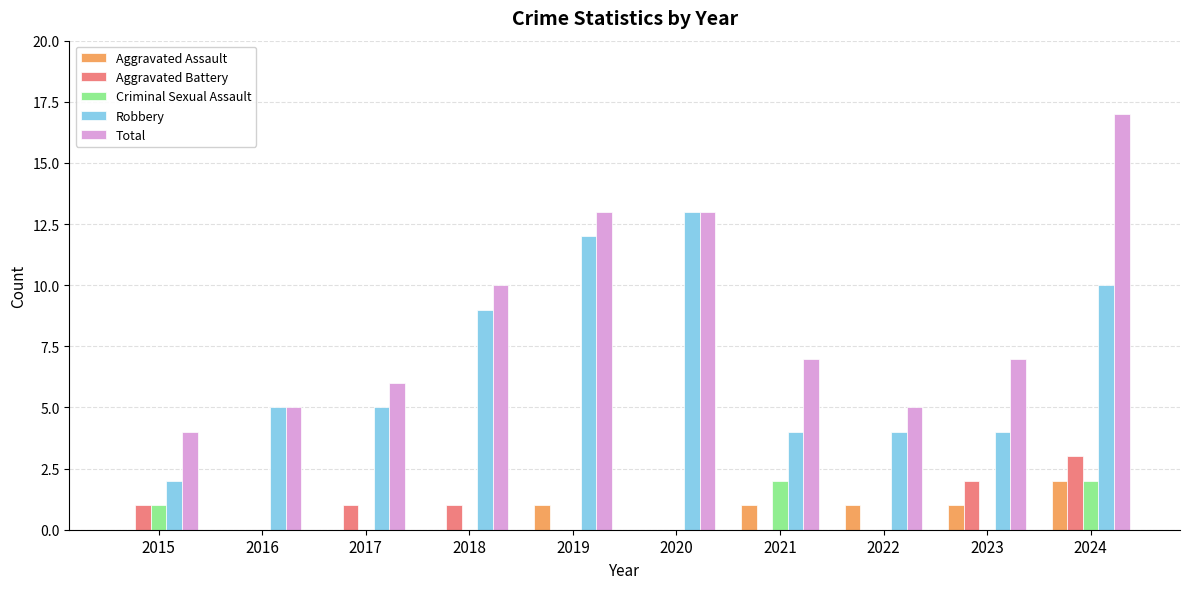

How many distinct data groups are displayed?

5